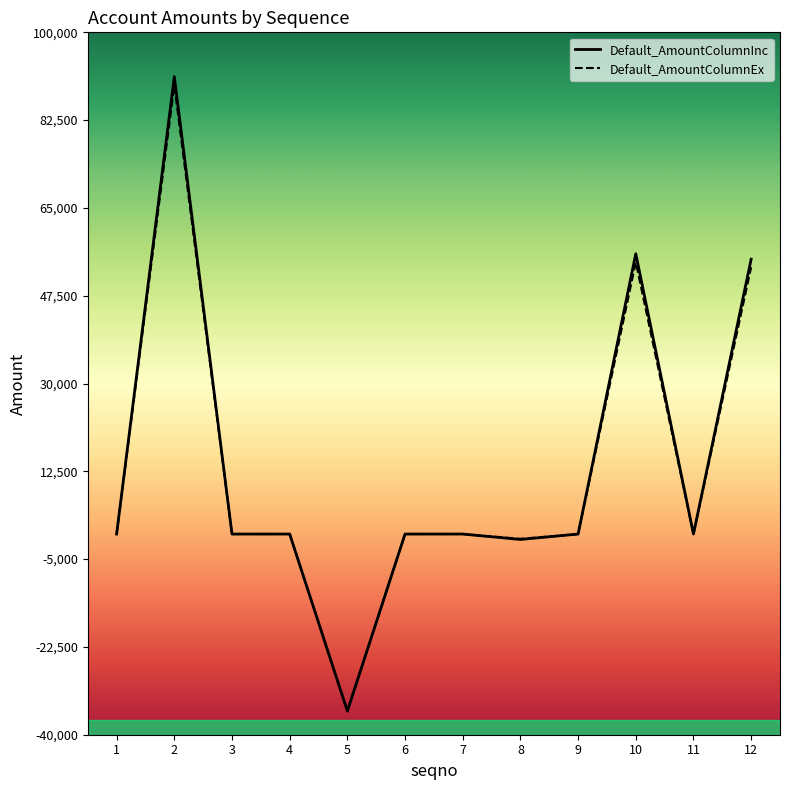

Is the value of Default_AmountColumnInc at 2 greater than the value of Default_AmountColumnEx at 5?

Yes